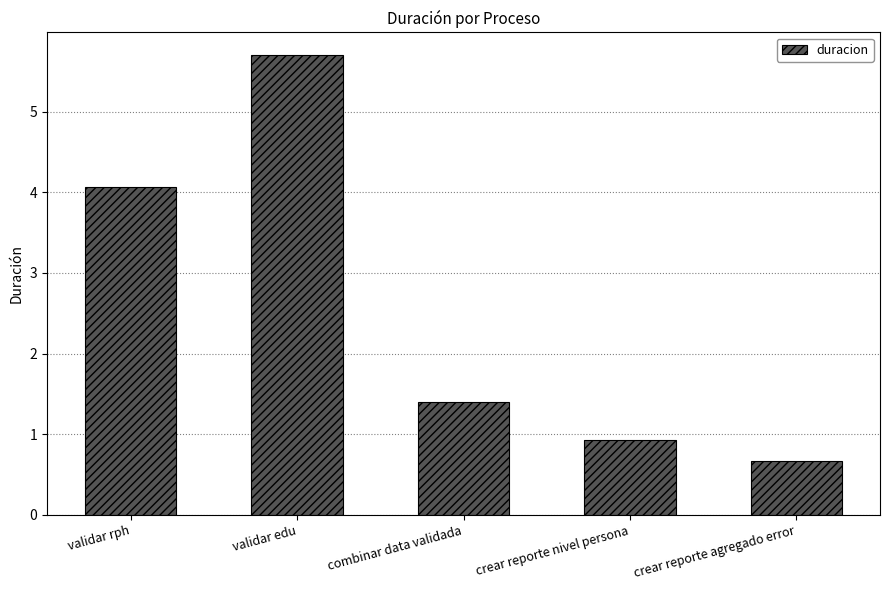

What is the change in value from validar rph to crear reporte agregado error?

-3.4